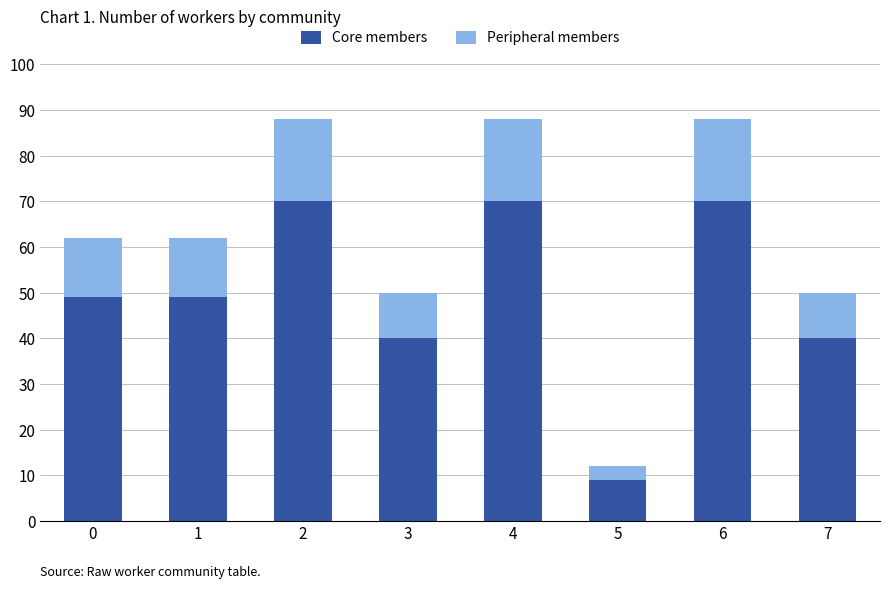

What is the average value of the Core members series?

50